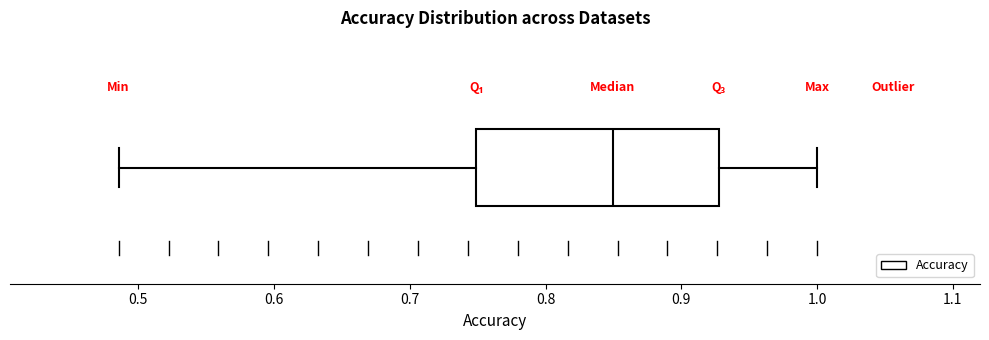

Where does the right whisker of the box end on the x-axis? The values are not printed on the chart, so give them approximately, as read against the axis.

1.00